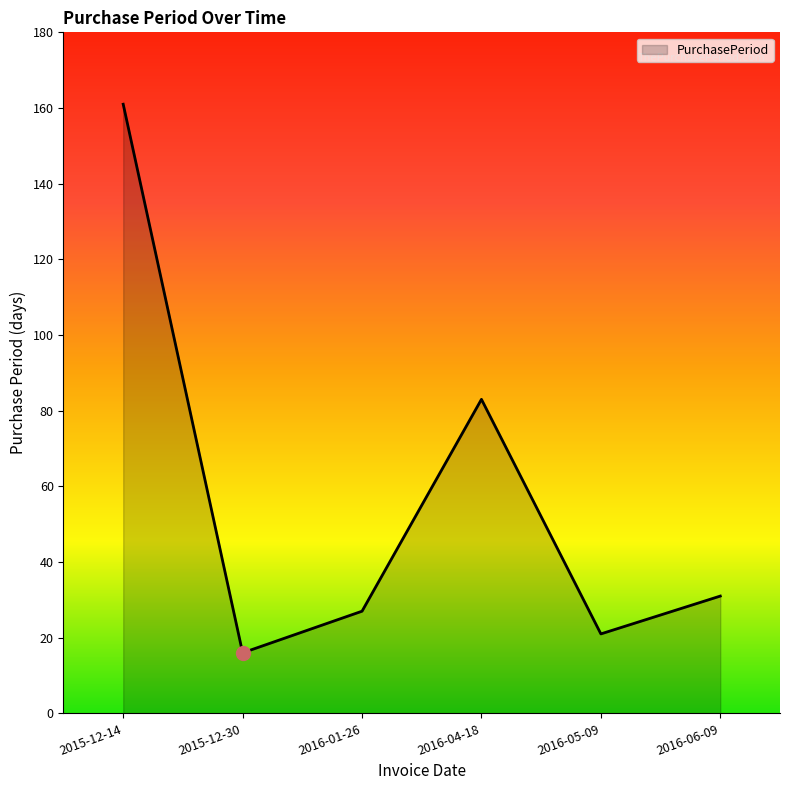

At which label is the value closest to 88?

2016-04-18